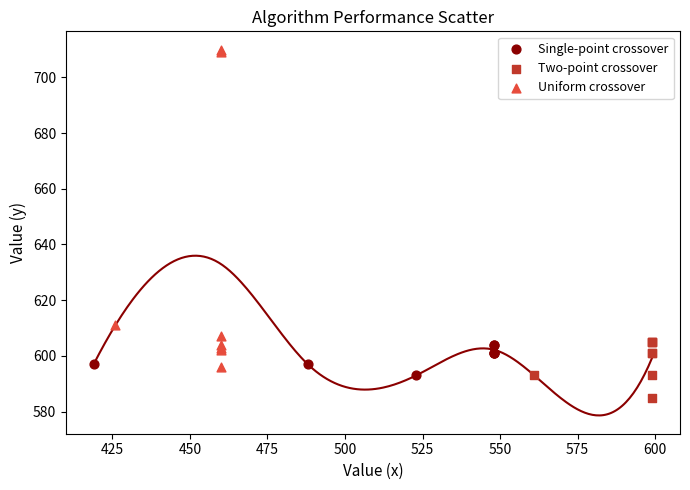

Which series contains the lowest Y value?

Two-point crossover